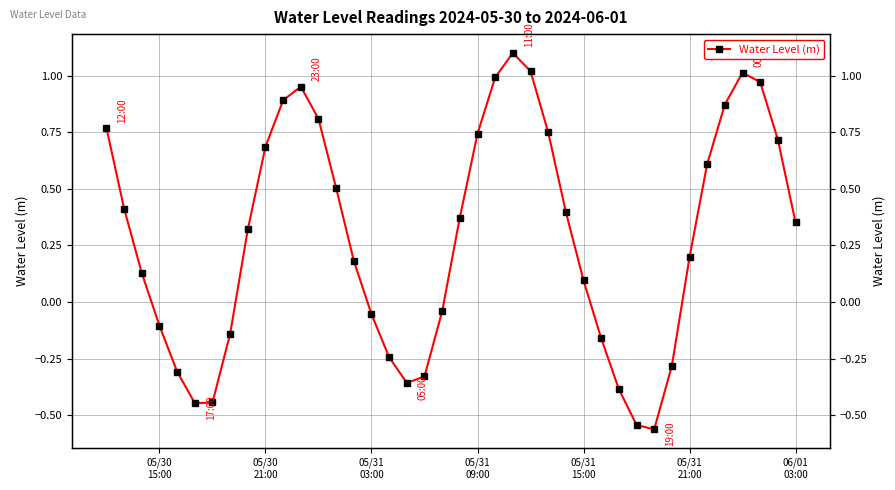

True or false: the data shows 0.2 at 8.

False